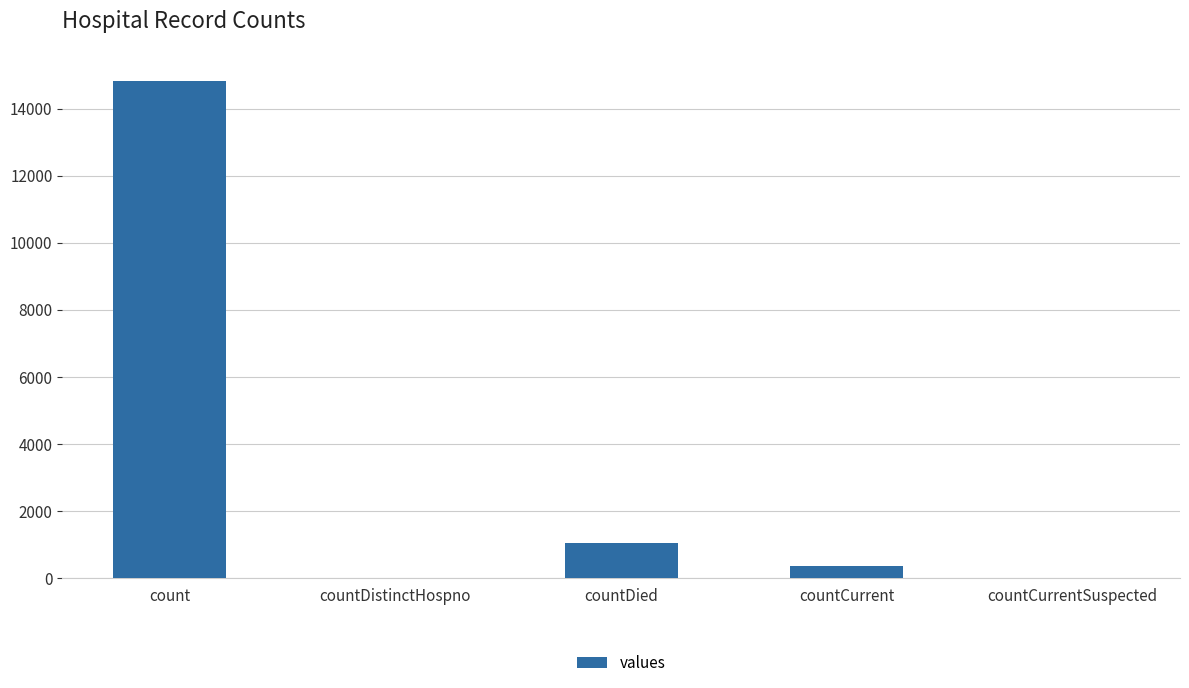

At which label is the value closest to 7416?

countDied